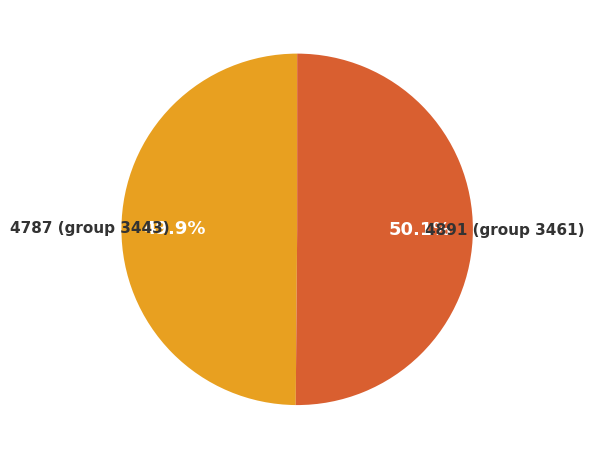

Approximately how many times larger is the value at 4891 (group 3461) compared to 4787 (group 3443)?

1.0